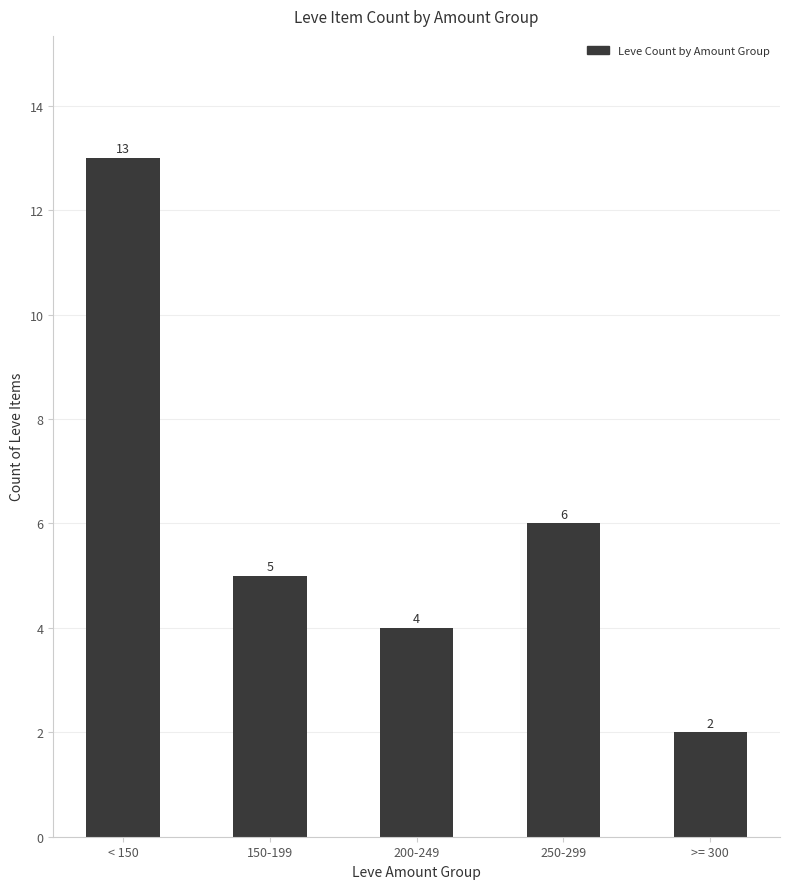

What is the sum of all values?

30